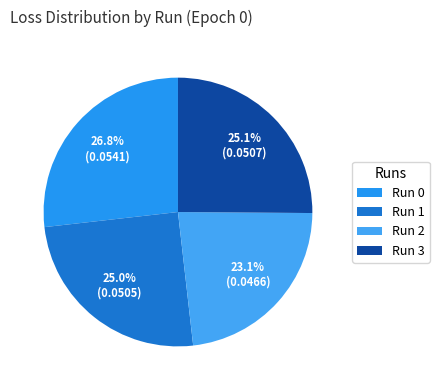

What is the smallest slice in the pie chart?

Run 2